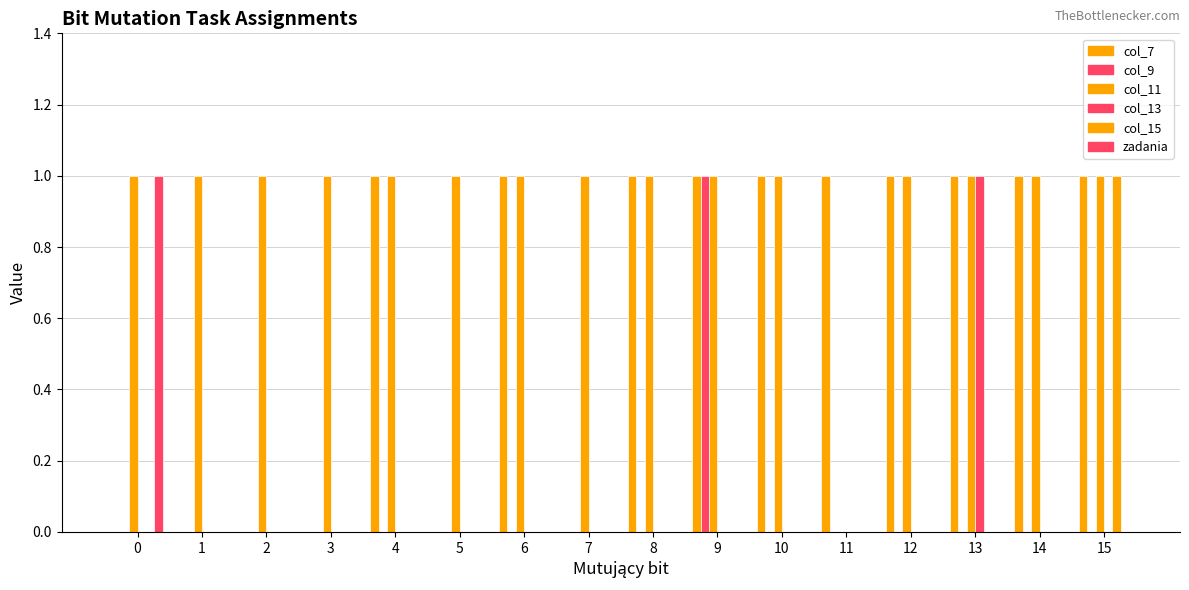

Reading left to right, list all the values displayed in this chart.

col_7: 0	0	0	0	1	0	1	0	1	1	1	1	1	1	1	1
col_9: 0	0	0	0	0	0	0	0	0	1	0	0	0	0	0	0
col_11: 1	1	1	1	1	1	1	1	1	1	1	0	1	1	1	1
col_13: 0	0	0	0	0	0	0	0	0	0	0	0	0	1	0	0
col_15: 0	0	0	0	0	0	0	0	0	0	0	0	0	0	0	1
zadania: 1	0	0	0	0	0	0	0	0	0	0	0	0	0	0	0